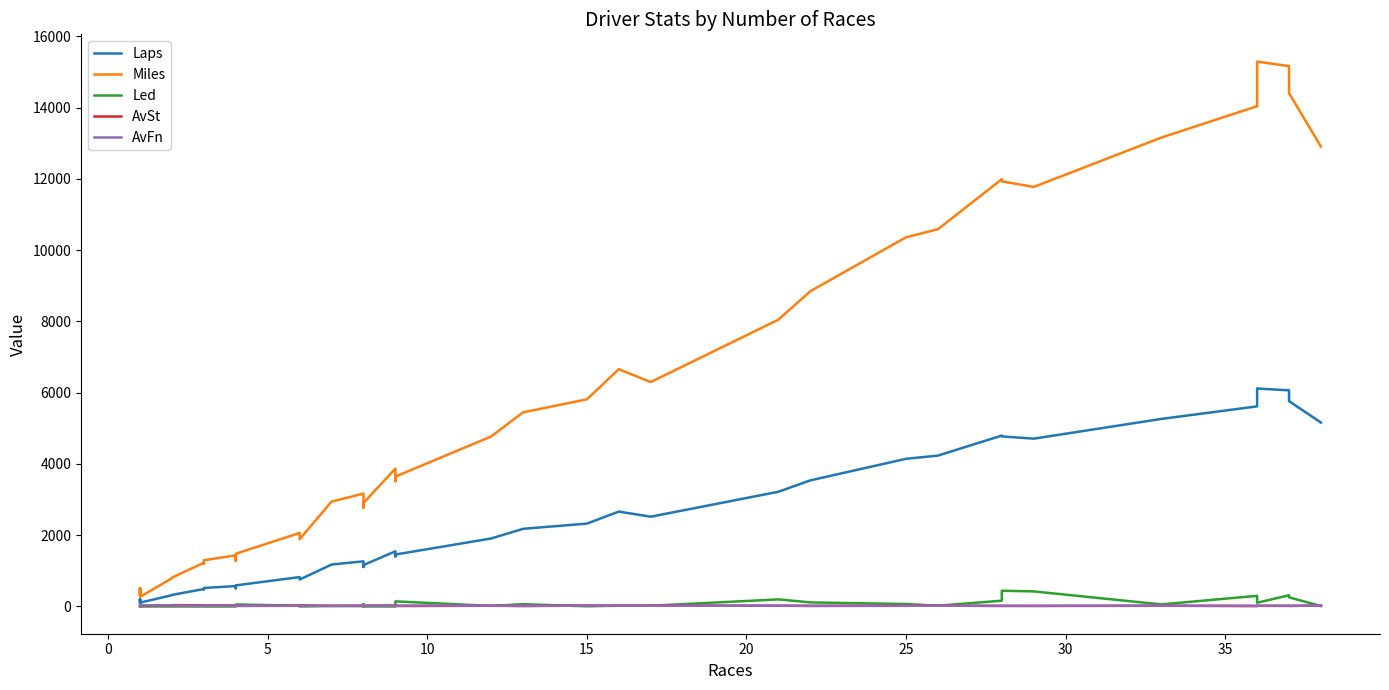

What is the difference between the maximum and minimum values in the Miles series?

15020.0